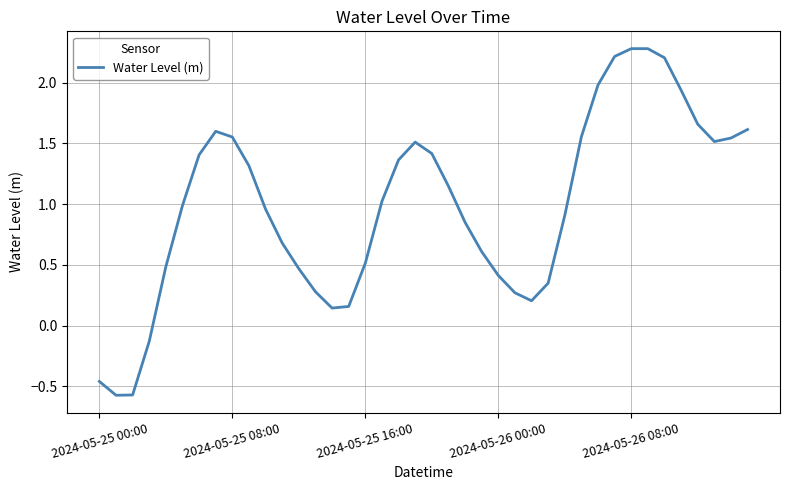

What is the difference between the maximum and minimum values?

2.9